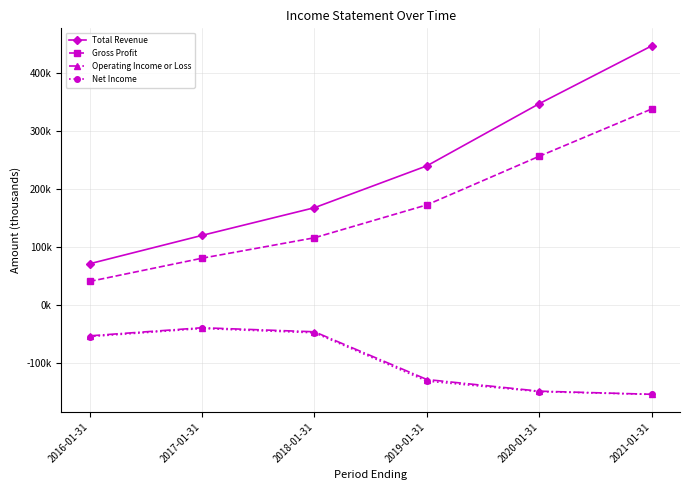

What is the difference between the Operating Income or Loss values at 2018-01-31 and 2019-01-31?

82400